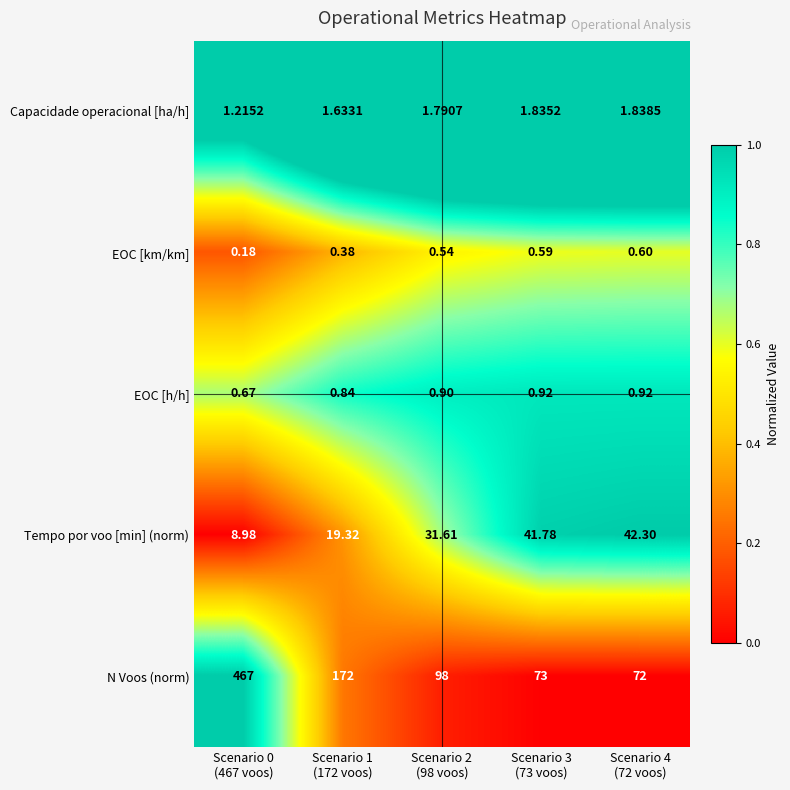

List the series in order of their peak value, lowest first.

EOC [km/km], EOC [h/h], Capacidade operacional [ha/h], Tempo por voo [min] (norm), N Voos (norm)